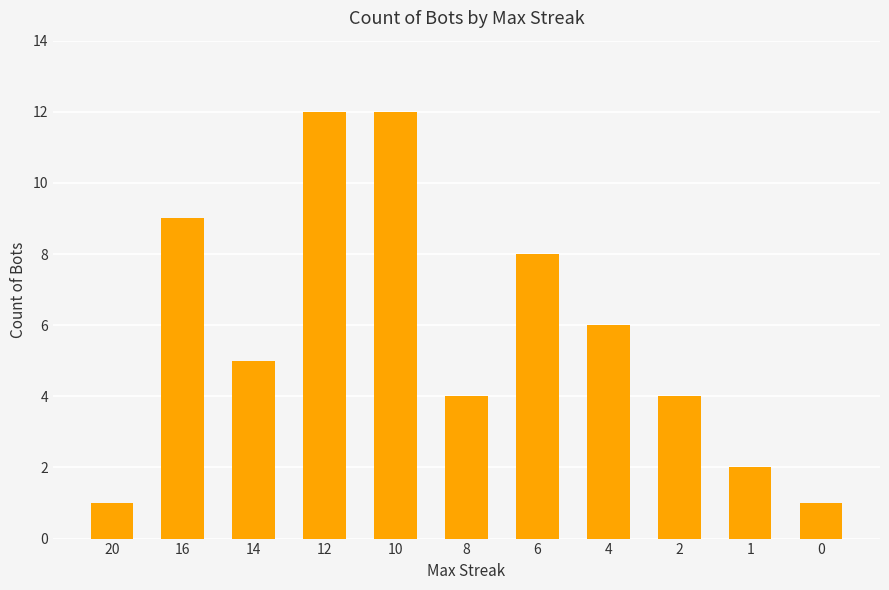

Reading left to right, what are all the values shown in this chart?

1	9	5	12	12	4	8	6	4	2	1